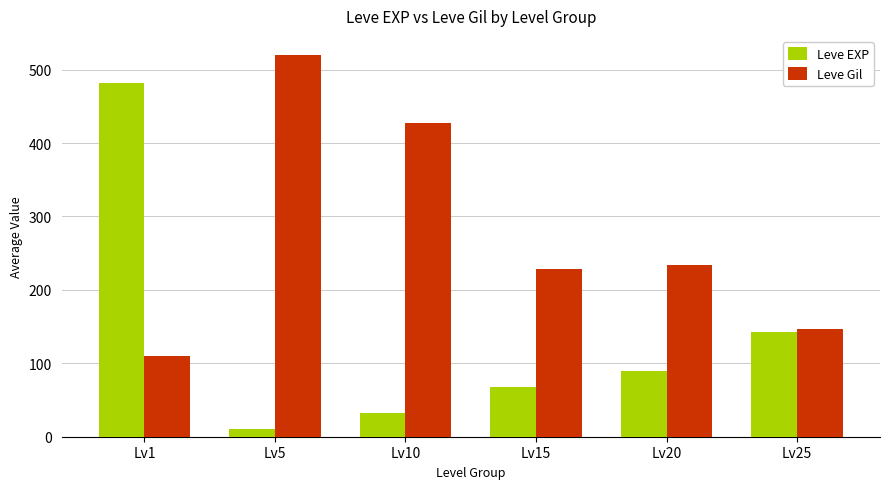

Reading left to right, extract all data points from this chart.

Leve EXP: 482	11	32	68	89	143
Leve Gil: 110	520	427	228	234	147